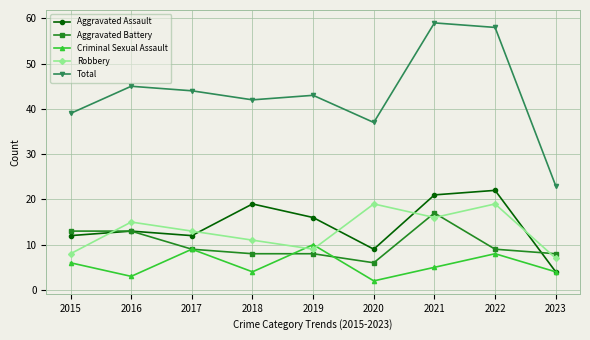

What is the lowest value of the Criminal Sexual Assault series?

2